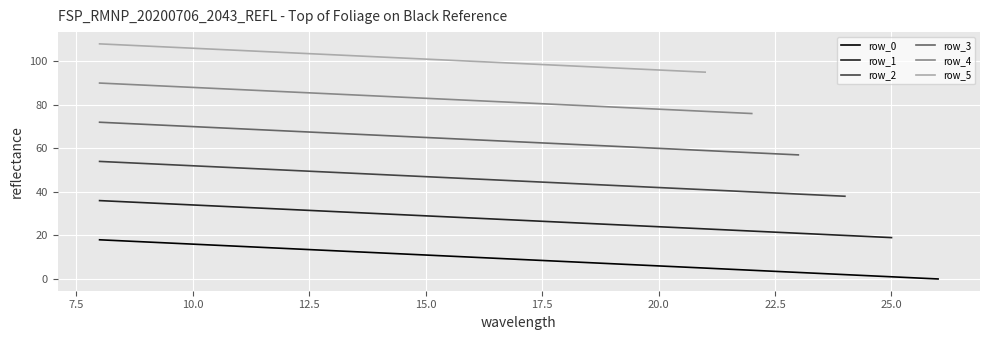

Is it true that row_0 equals 6 at 20.0?

True